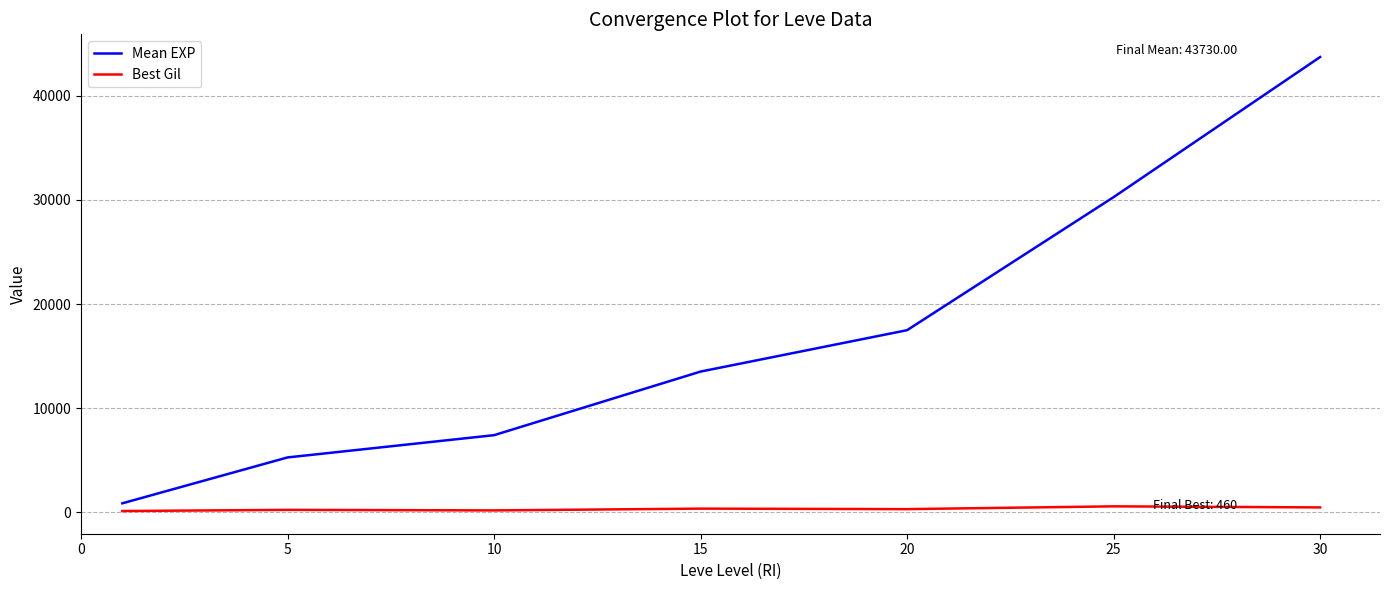

Rank the series by their average value, from lowest to highest.

Best Gil, Mean EXP